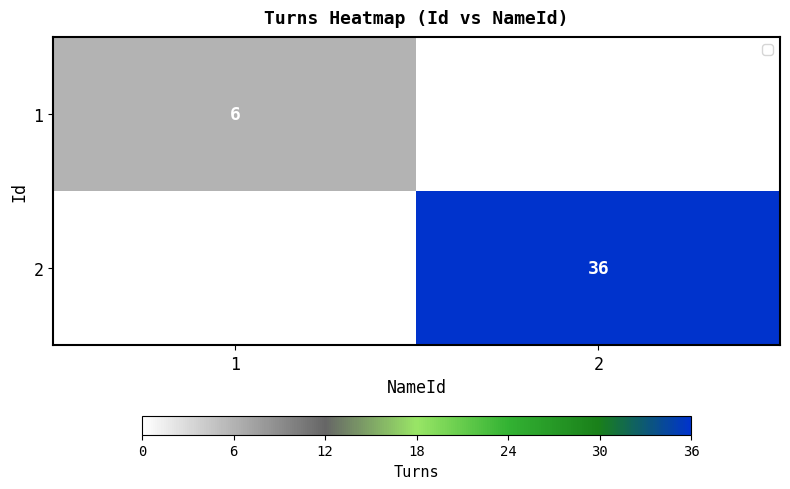

Which label corresponds to the largest value in the chart?

2